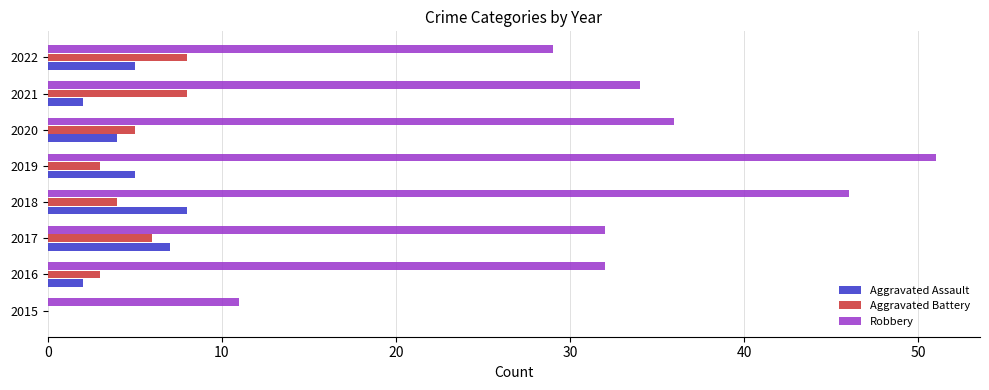

Is the value of Aggravated Assault at 2020 greater than the value of Robbery at 2018?

No